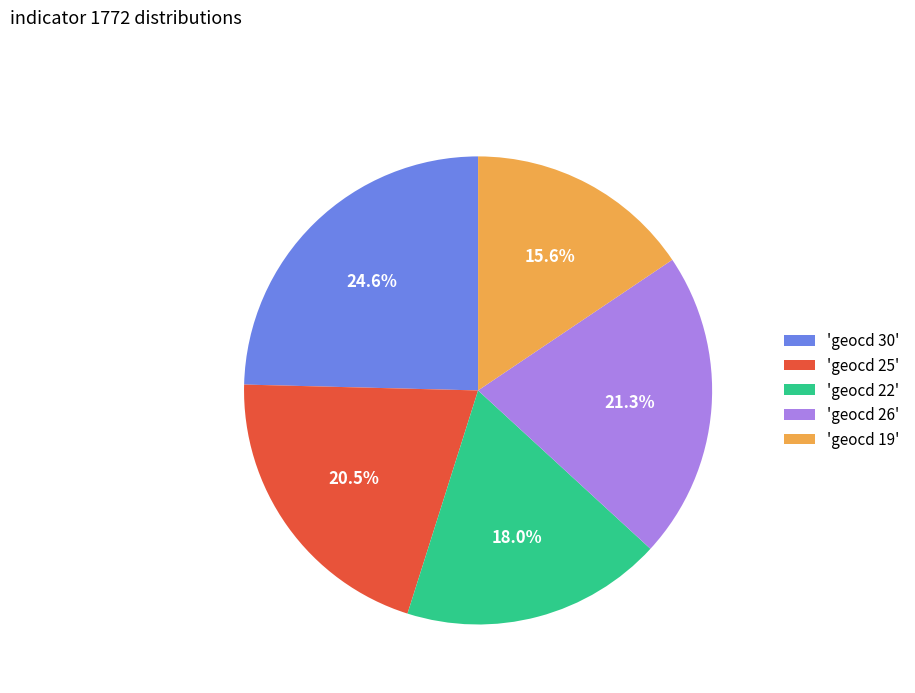

How many slices are in this pie chart?

5